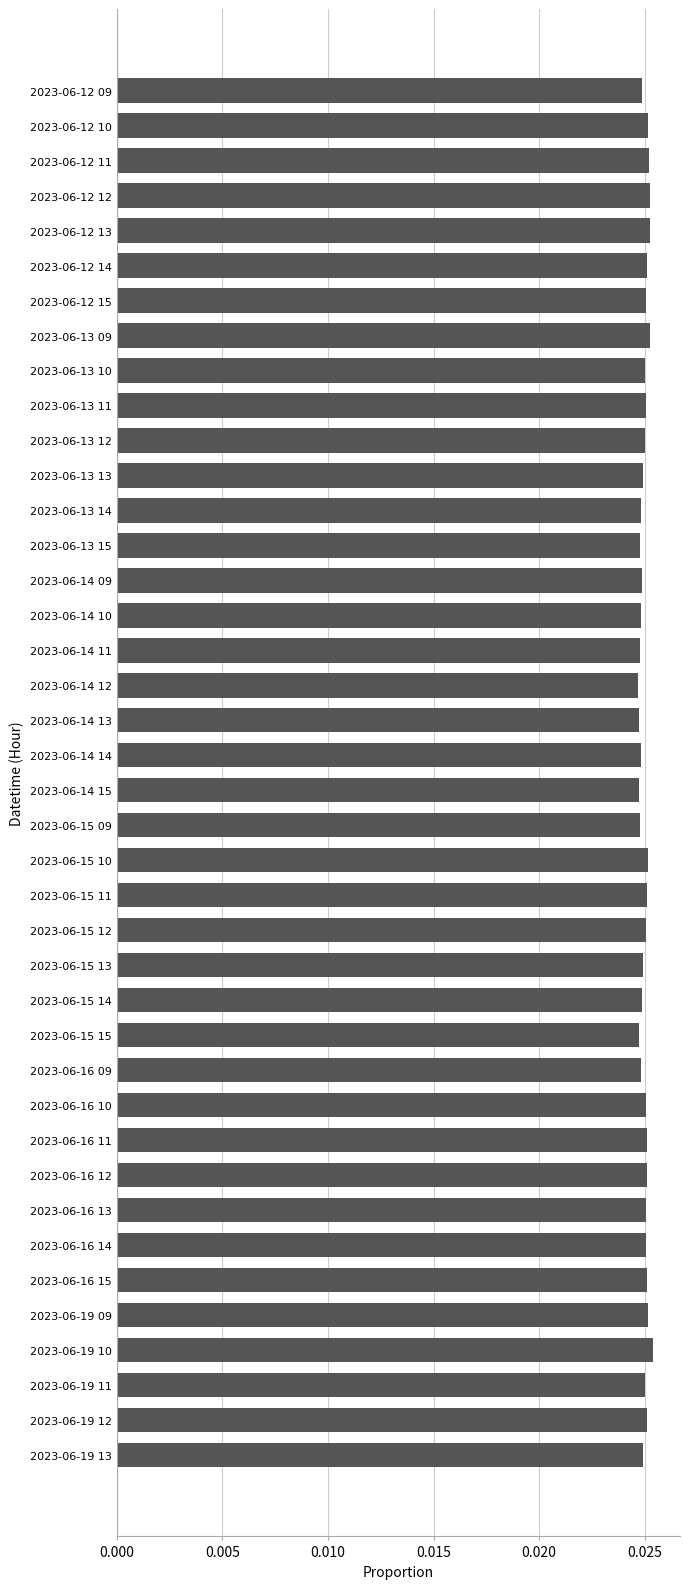

What is the label of the 2nd bar from the bottom?

2023-06-19 12